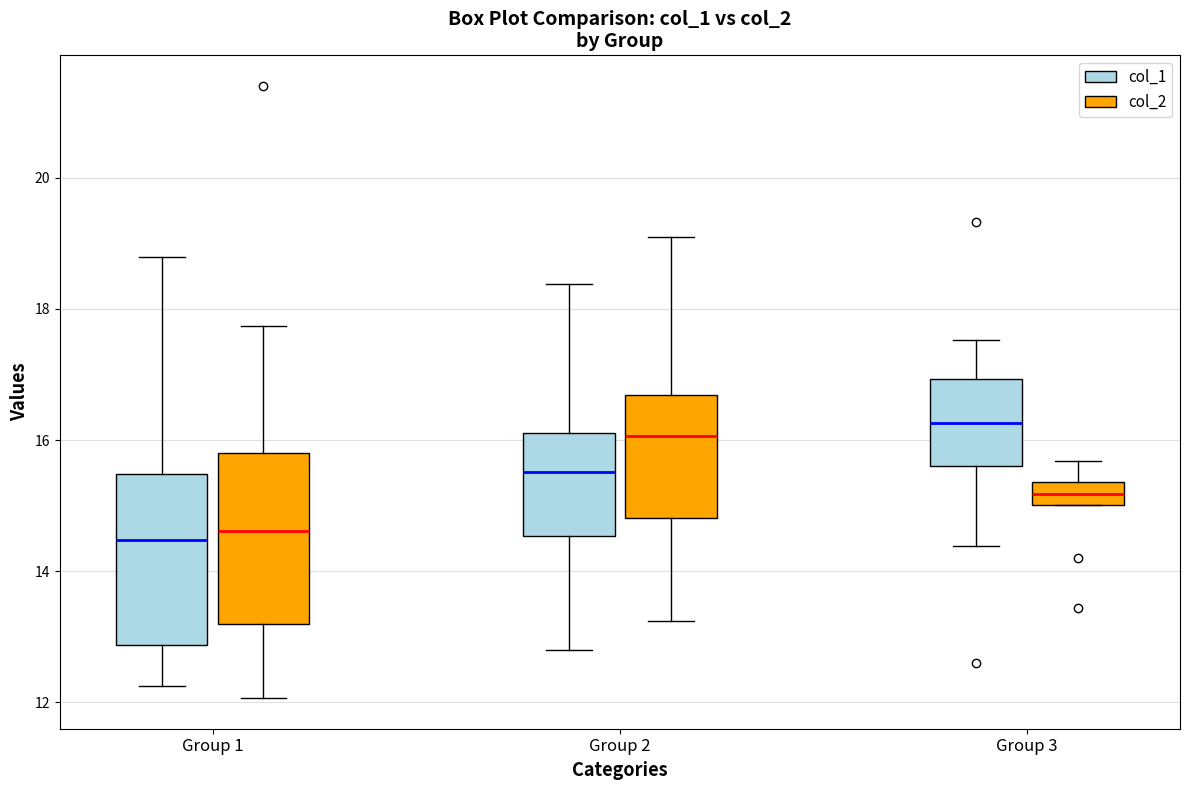

Reading left to right, transcribe this box plot: for each box, give where its median line is, the range the box spans, and where its two whiskers end, as read against the y-axis. The values are not printed on the chart, so give them approximately, as read against the axis.

Group 1 (col_1): median 14.4, box 12.8 to 15.4, whiskers 12.2 to 18.8
Group 1 (col_2): median 14.6, box 13.2 to 15.8, whiskers 12.0 to 17.8
Group 2 (col_1): median 15.6, box 14.6 to 16.2, whiskers 12.8 to 18.4
Group 2 (col_2): median 16.0, box 14.8 to 16.6, whiskers 13.2 to 19.2
Group 3 (col_1): median 16.2, box 15.6 to 17.0, whiskers 14.4 to 17.6
Group 3 (col_2): median 15.2, box 15.0 to 15.4, whiskers 15.0 to 15.6